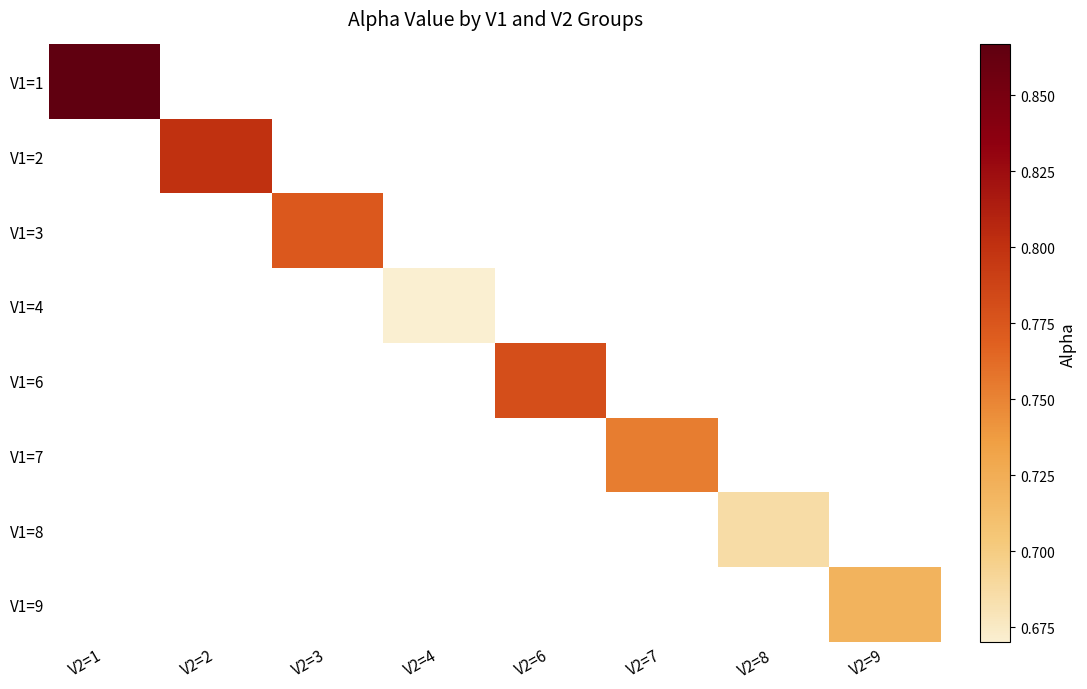

The V1=3 series shows 0.8 at V2=3. True or false?

True